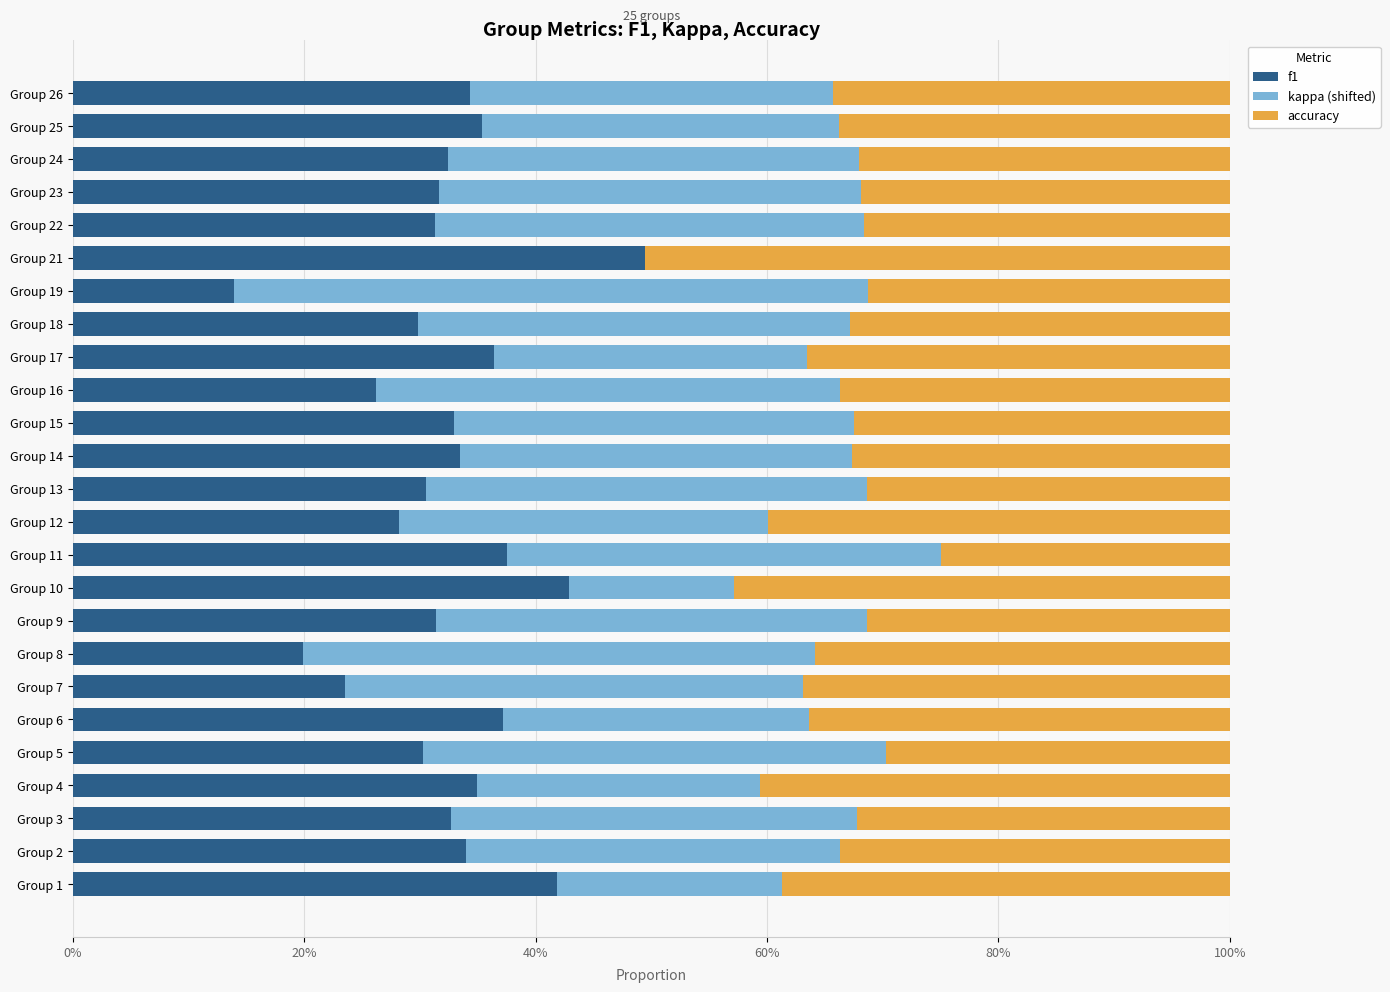

Reading left to right, transcribe all the data shown in this chart.

f1: 0.4	0.3	0.3	0.3	0.3	0.4	0.2	0.2	0.3	0.4	0.4	0.3	0.3	0.3	0.3	0.3	0.4	0.3	0.1	0.5	0.3	0.3	0.3	0.4	0.3
kappa (shifted): 0.2	0.3	0.4	0.2	0.4	0.3	0.4	0.4	0.4	0.1	0.4	0.3	0.4	0.3	0.3	0.4	0.3	0.4	0.5	0.0	0.4	0.4	0.4	0.3	0.3
accuracy: 0.4	0.3	0.3	0.4	0.3	0.4	0.4	0.4	0.3	0.4	0.2	0.4	0.3	0.3	0.3	0.3	0.4	0.3	0.3	0.5	0.3	0.3	0.3	0.3	0.3